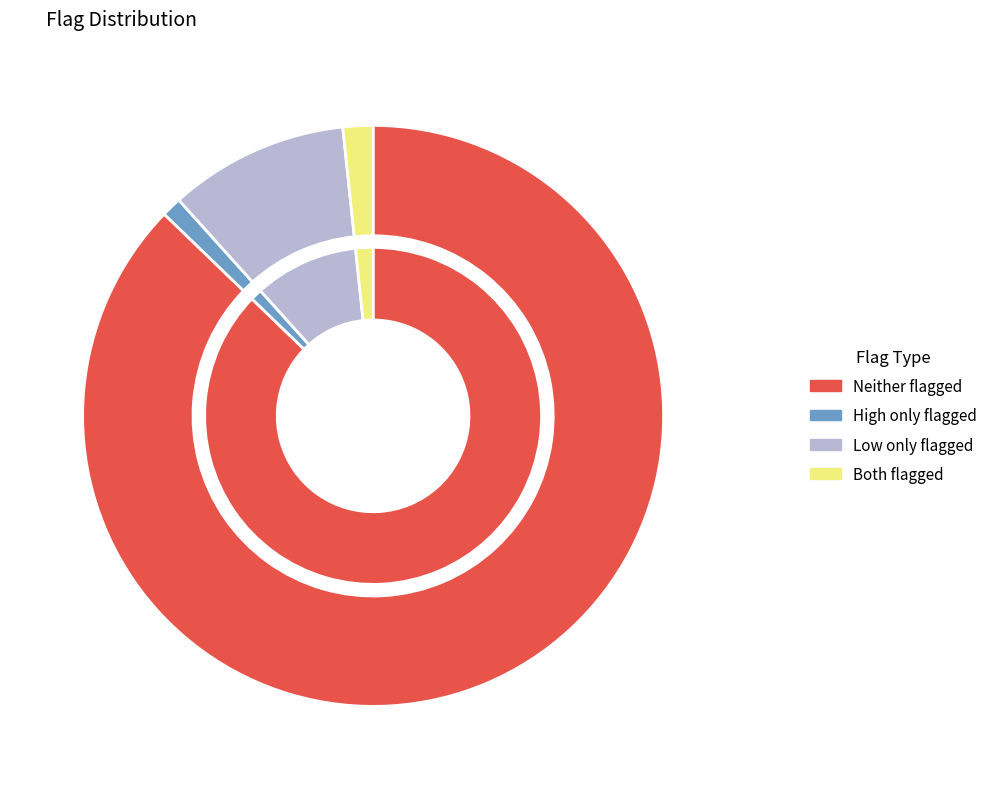

How much of the chart is everything except low_check=1, high_check=0?

90.0%